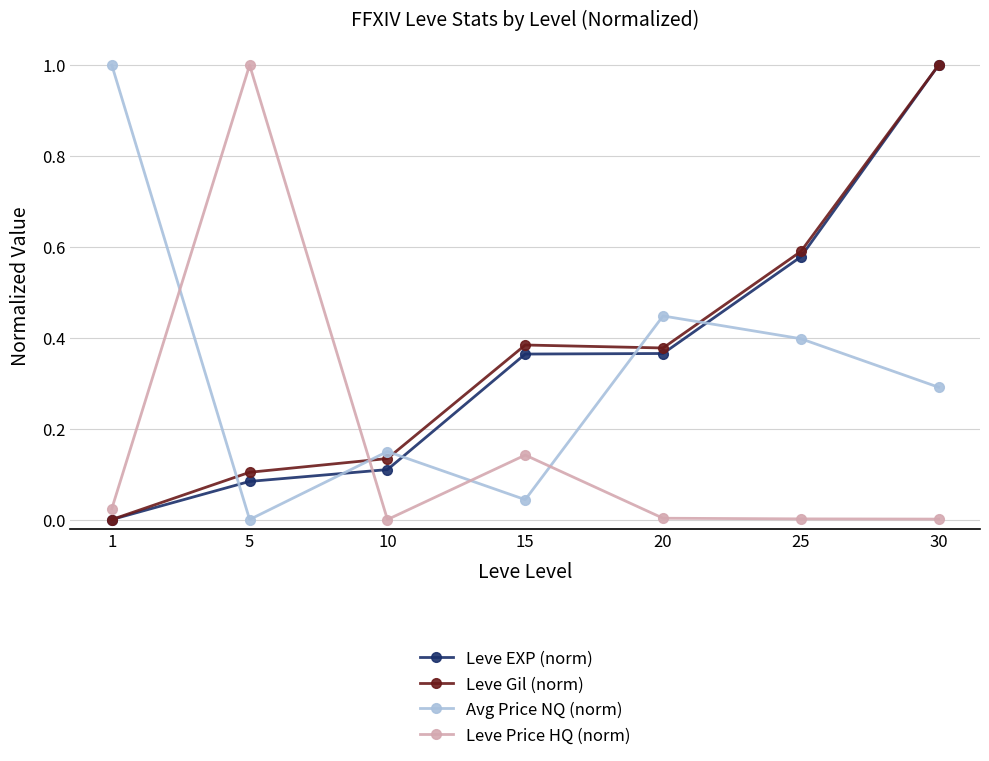

Which series ends up on top after the final intersection of Leve EXP (norm) and Leve Price HQ (norm)?

Leve EXP (norm)